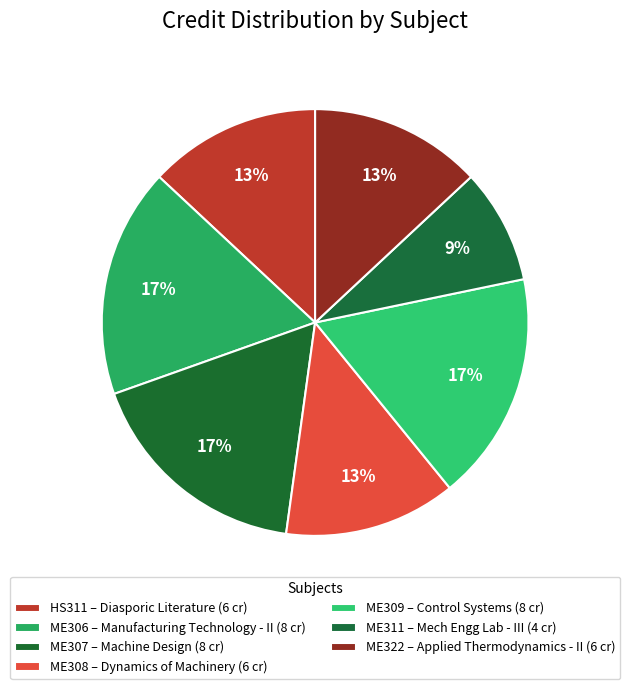

How many segments does this pie chart have?

7